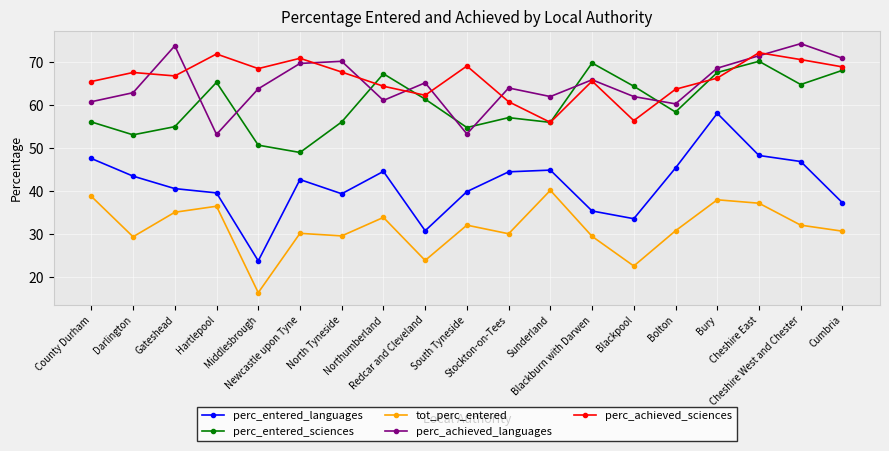

The perc_achieved_languages series shows 79.2 at County Durham. True or false?

False